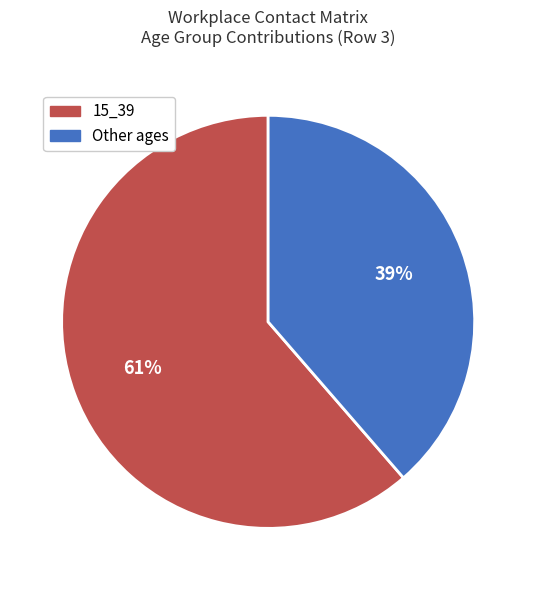

Does any single category account for the majority?

Yes